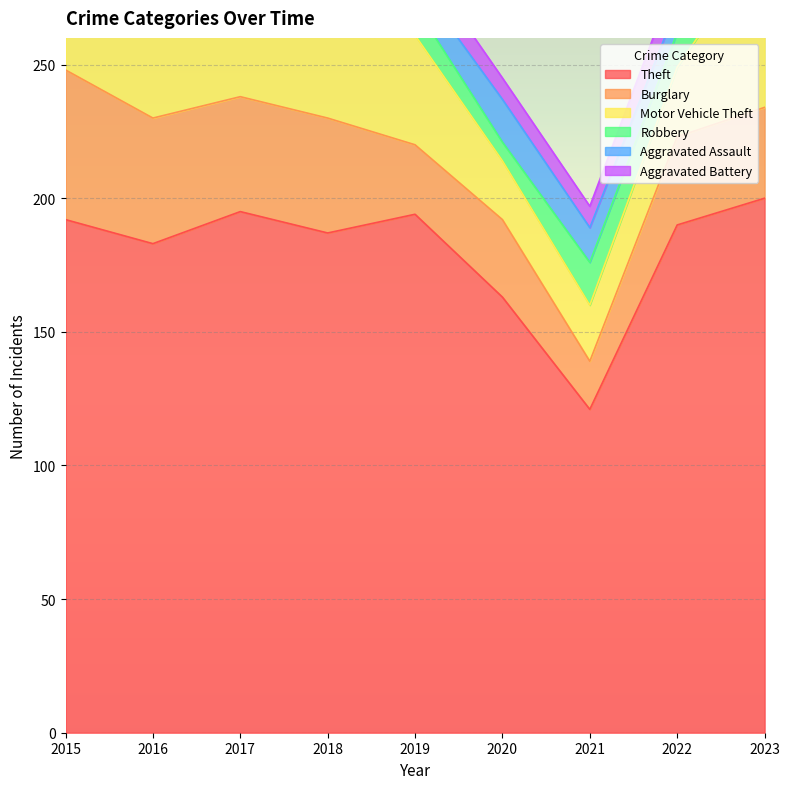

Between 2016 and 2022, which series saw the biggest shift?

Burglary